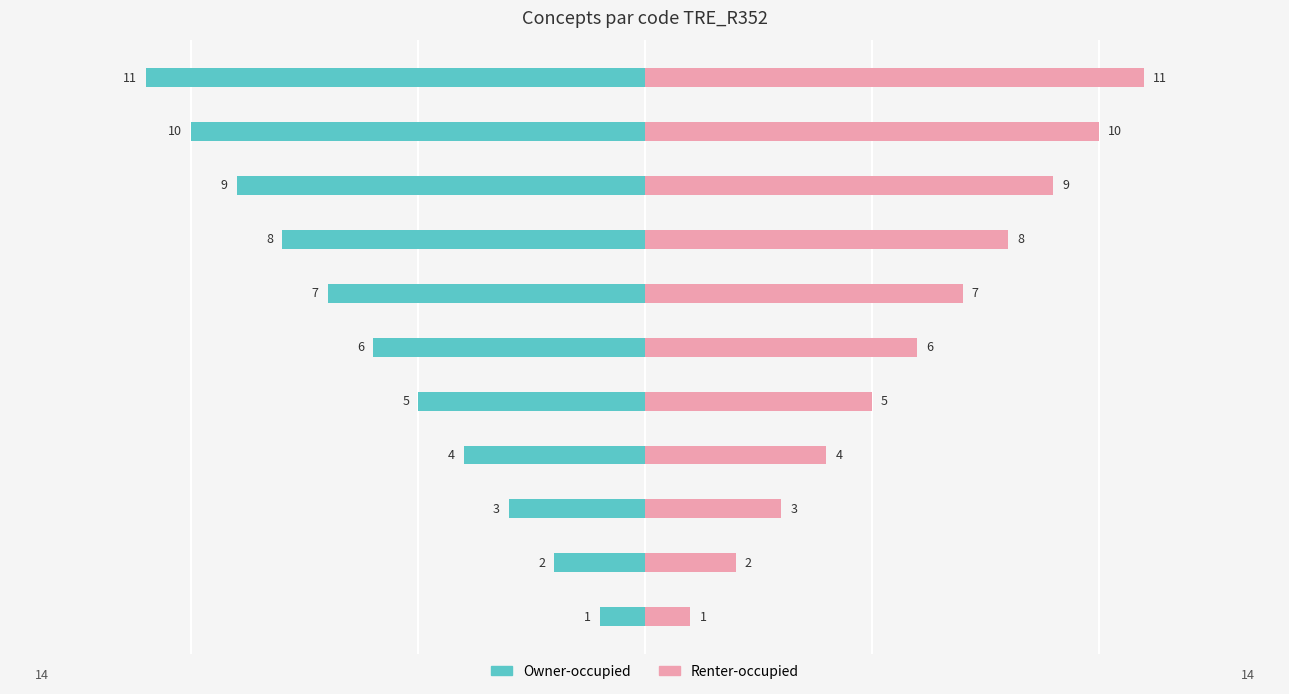

How many distinct data groups are displayed?

2